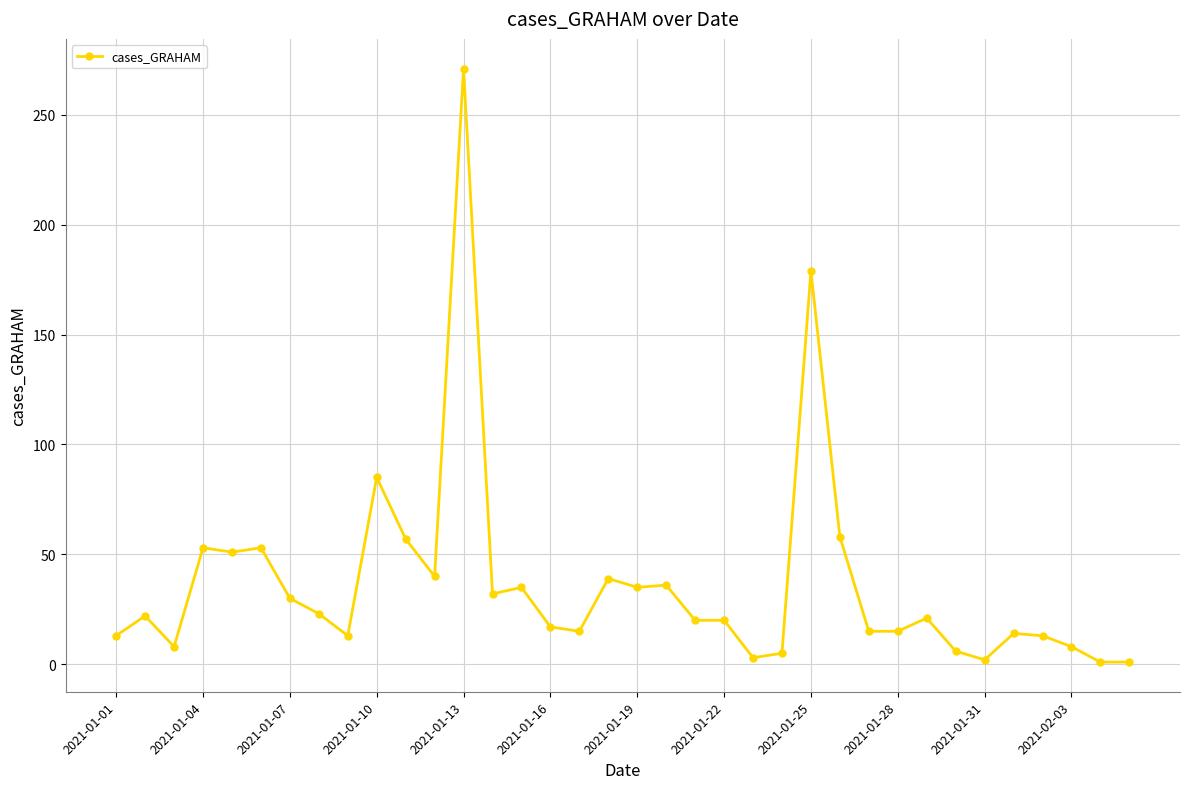

What is the average value?

36